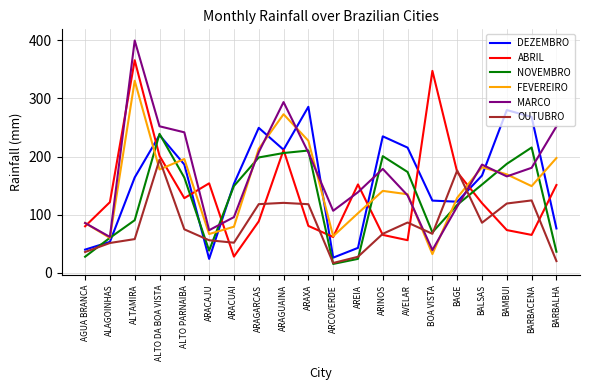

The MARCO series shows 73.3 at ARACAJU. True or false?

True